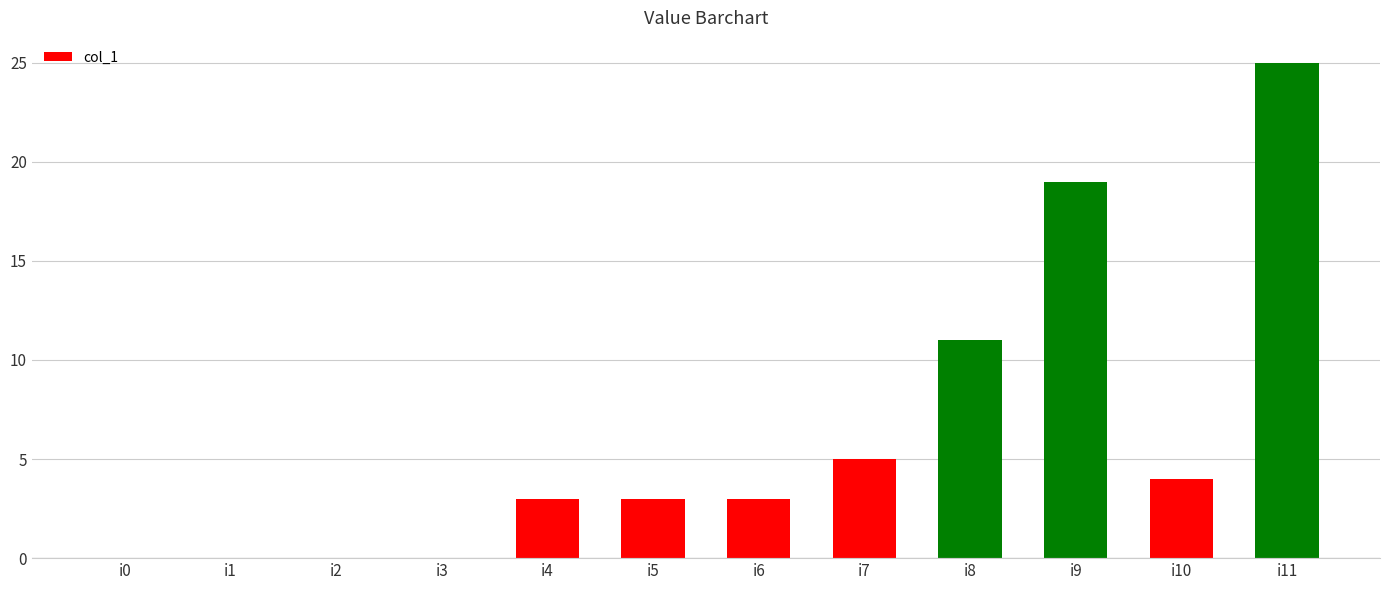

What is the sum of all values?

73